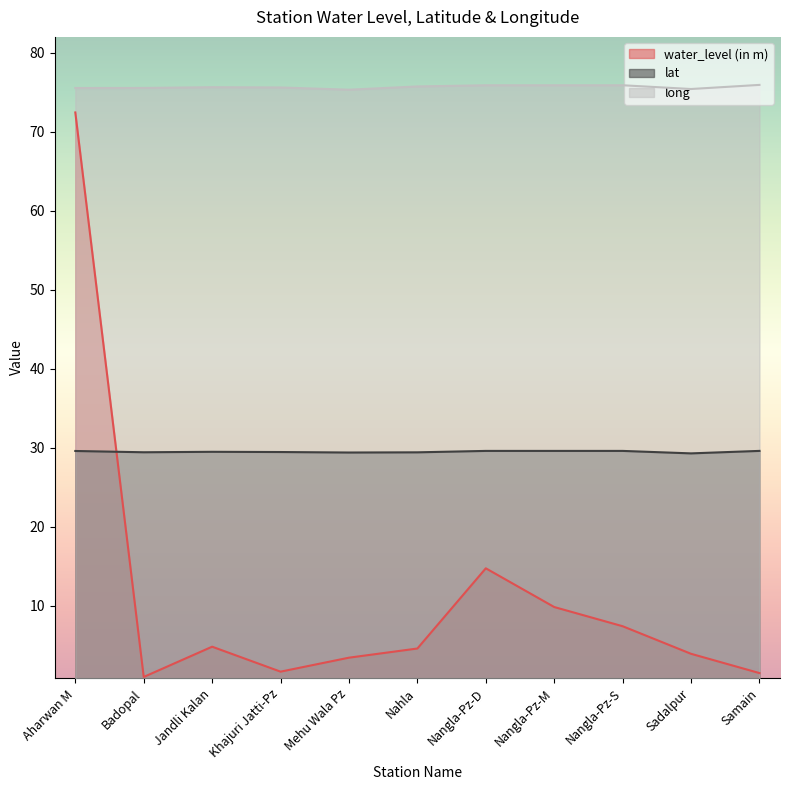

True or false: water_level (in m) has a value of 2.5 at Samain.

False